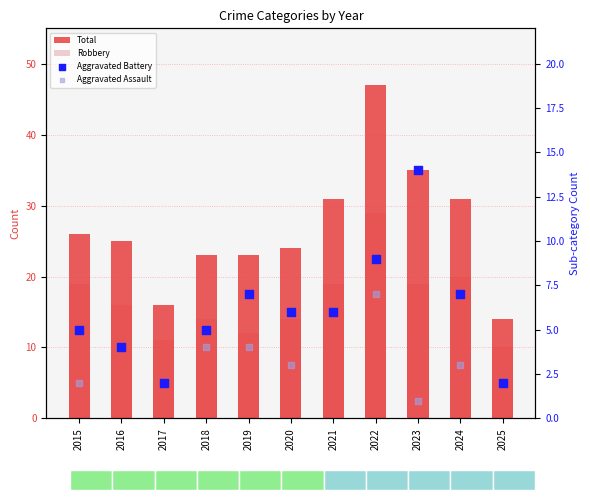

Which series has the largest total across all categories?

Total